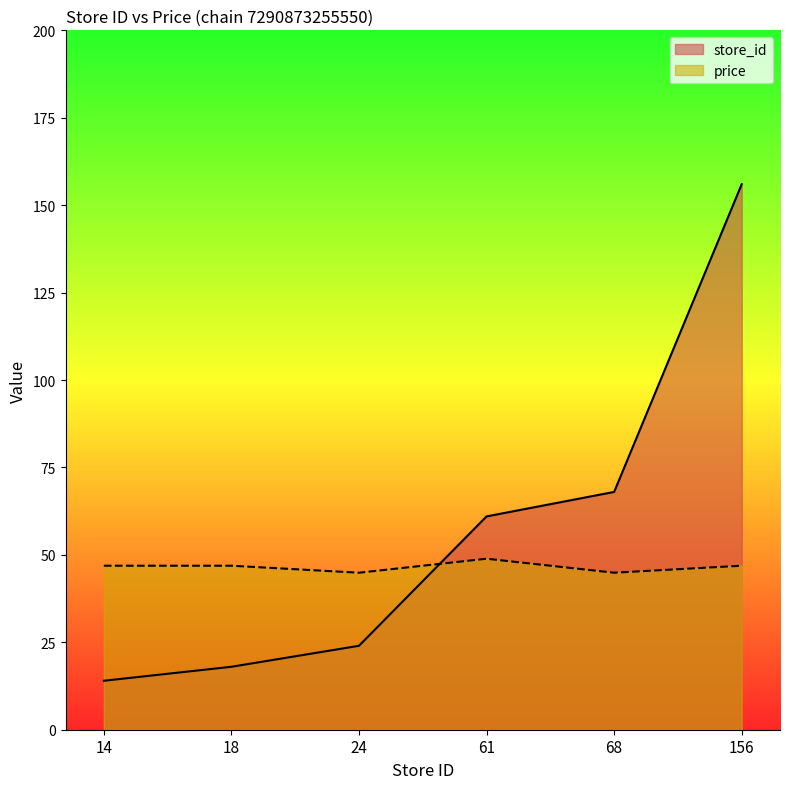

List the series in order of their overall mean, highest first.

store_id, price